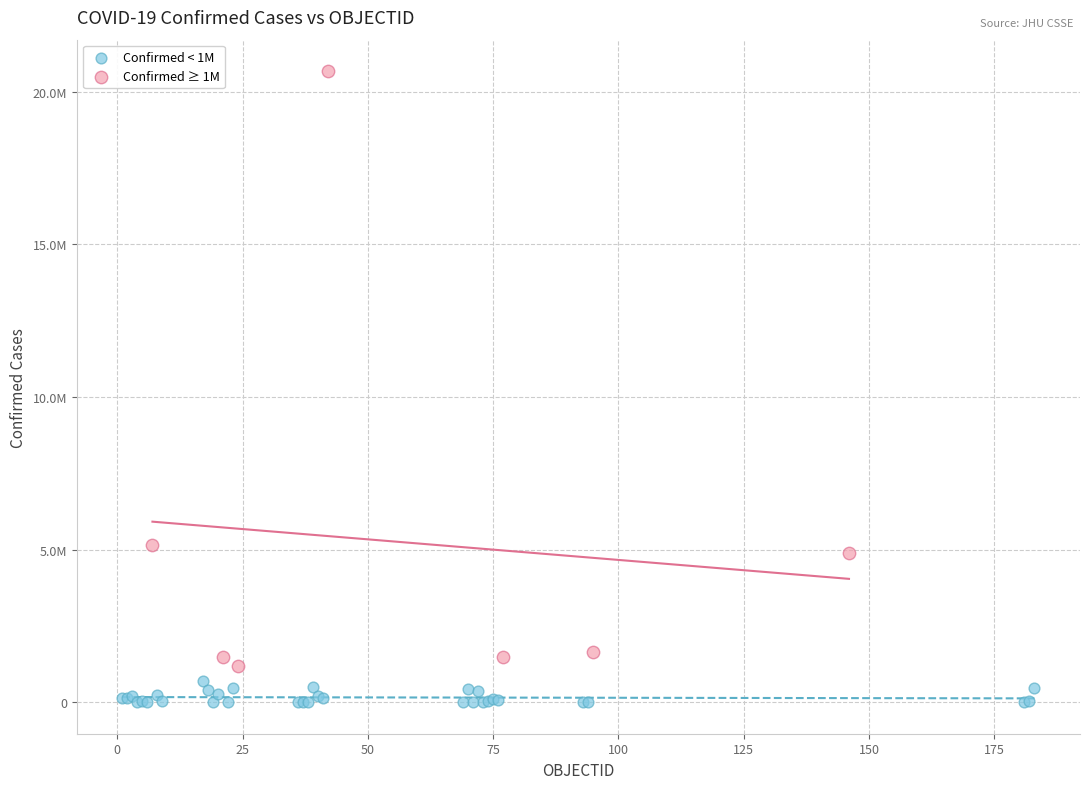

What are all the series names shown in the legend?

Confirmed < 1M, Confirmed ≥ 1M